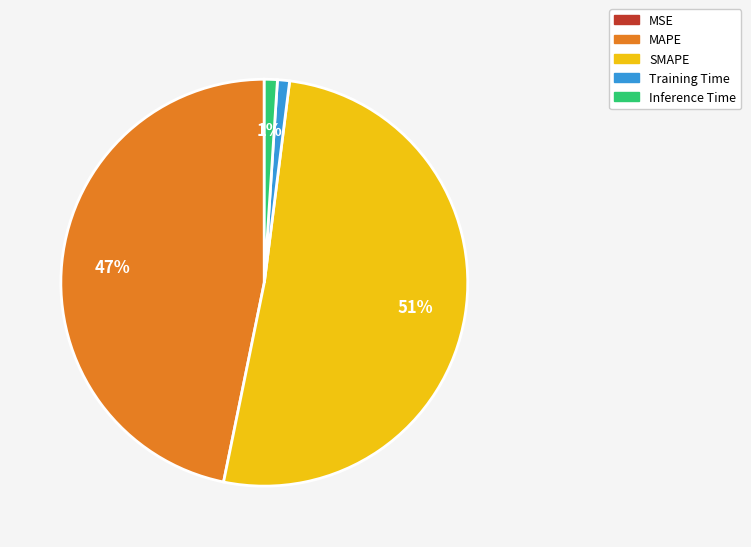

Combined, do SMAPE and MAPE account for over 50%?

Yes